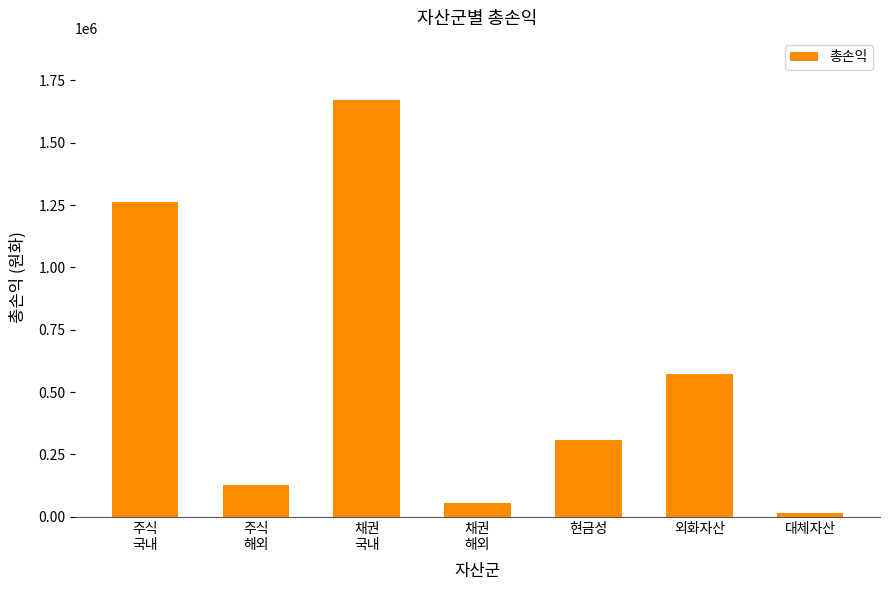

How many bars are there in total?

7